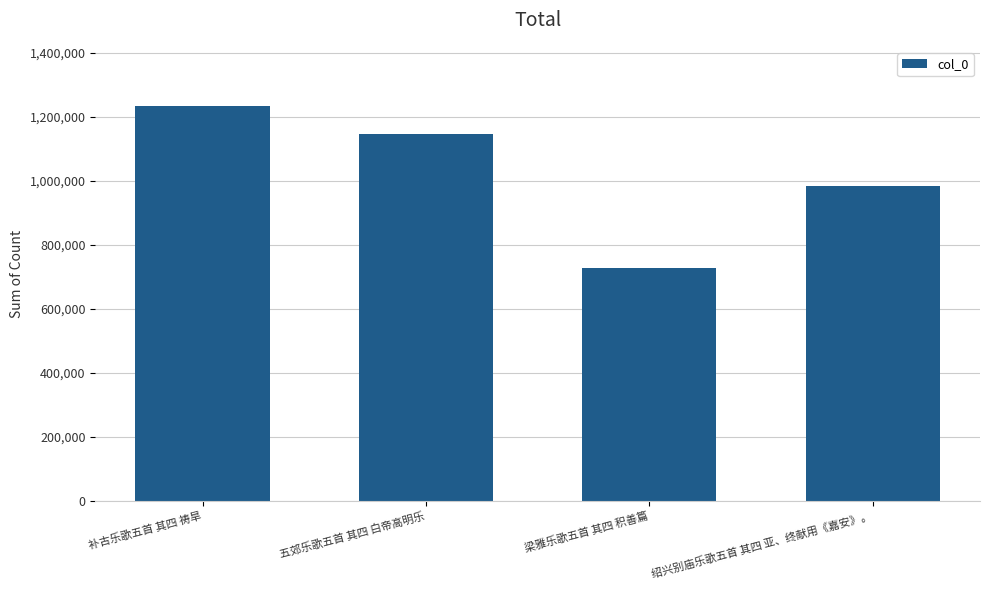

What position from the left is 五郊乐歌五首 其四 白帝高明乐?

2